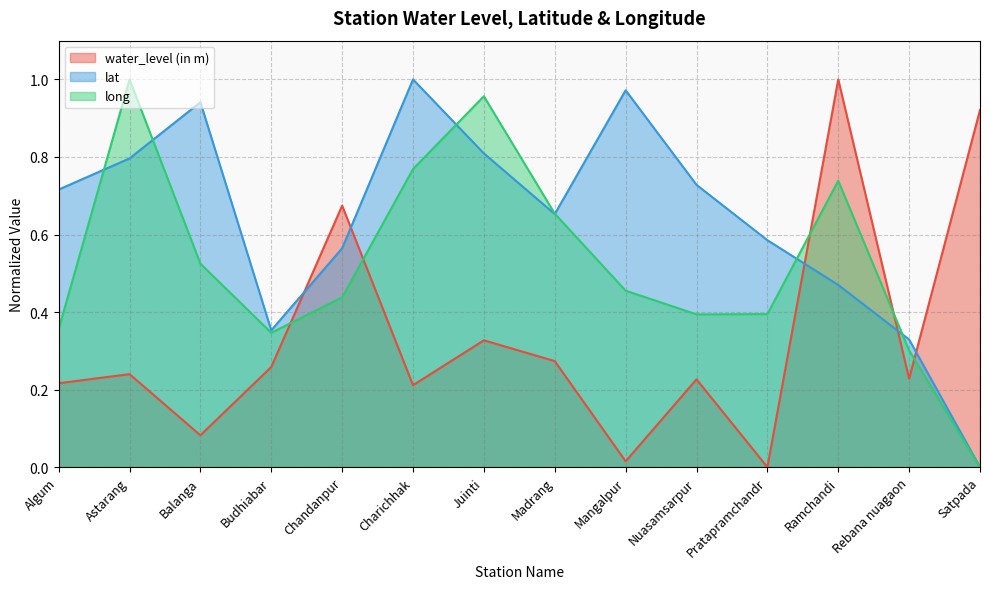

What is the label of the 11th point from the right?

Budhiabar